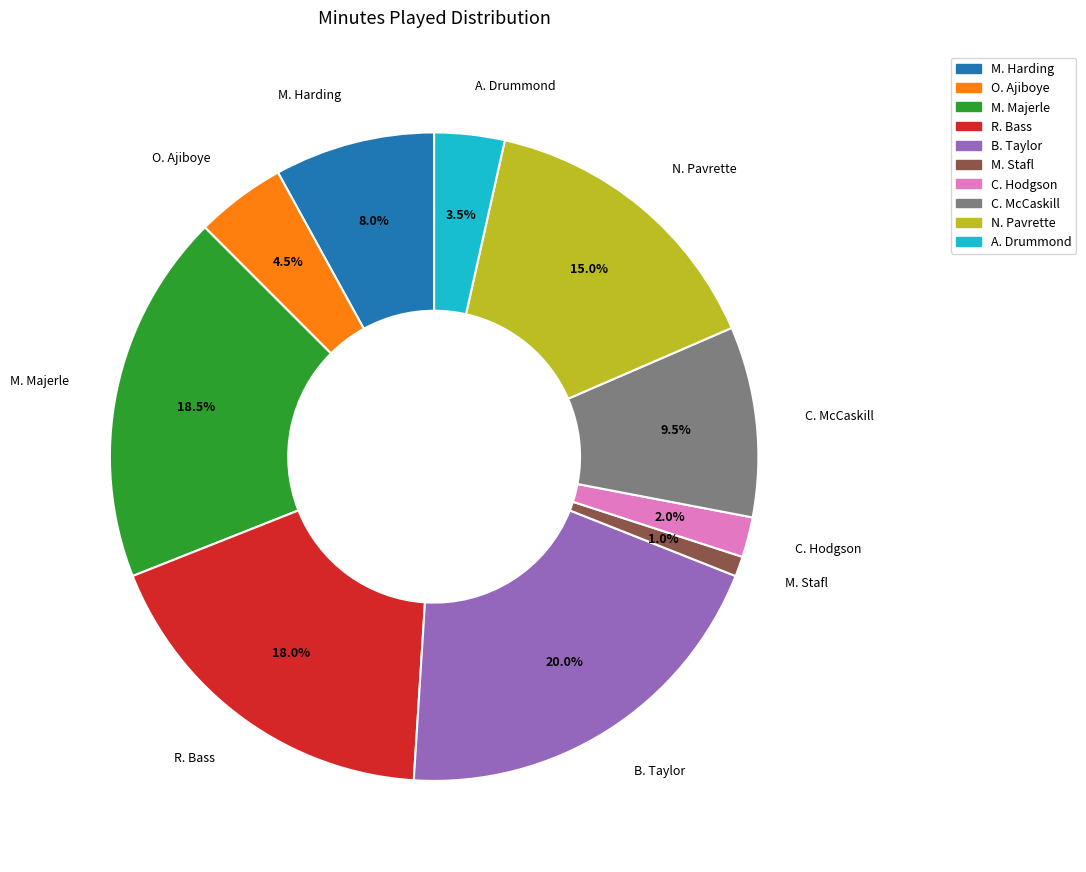

True or false: M. Harding accounts for 1% of the total.

False